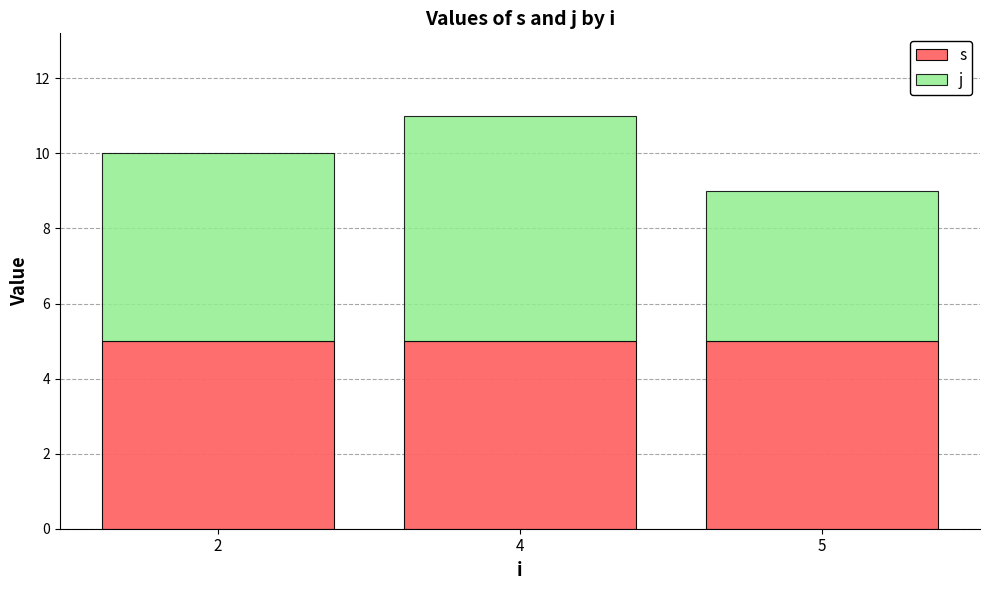

What is the total value across all series at 2?

10